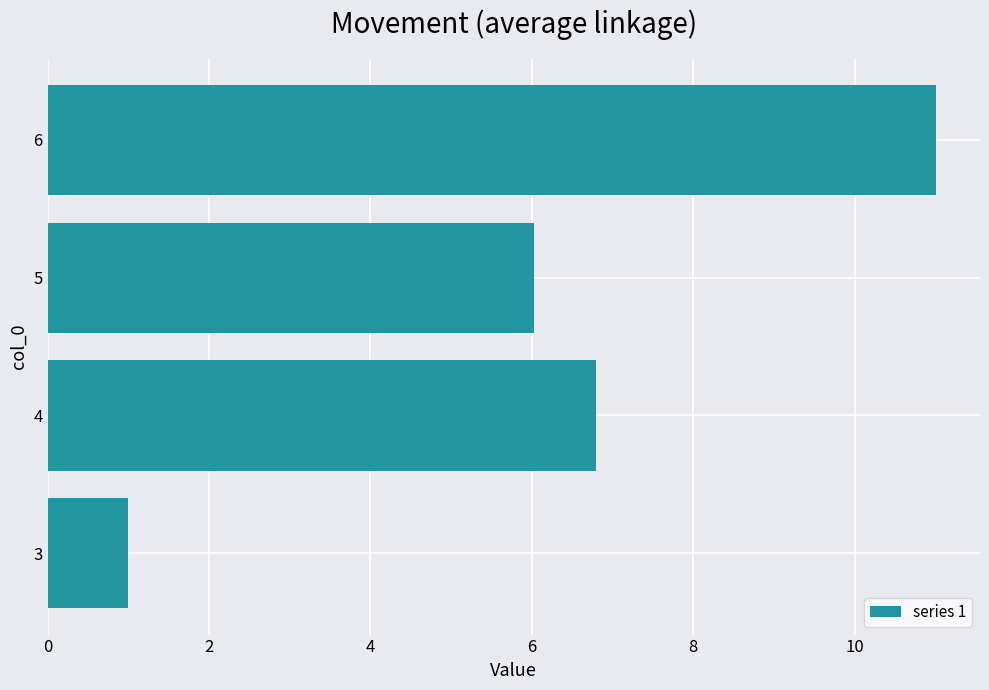

Is it true that the value at 6 is 15.4?

False